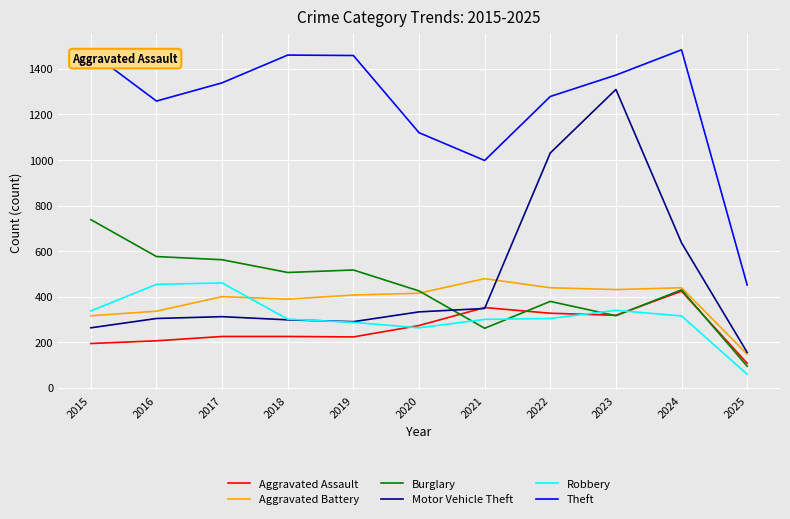

What is the total value across all series at 2020?

2829